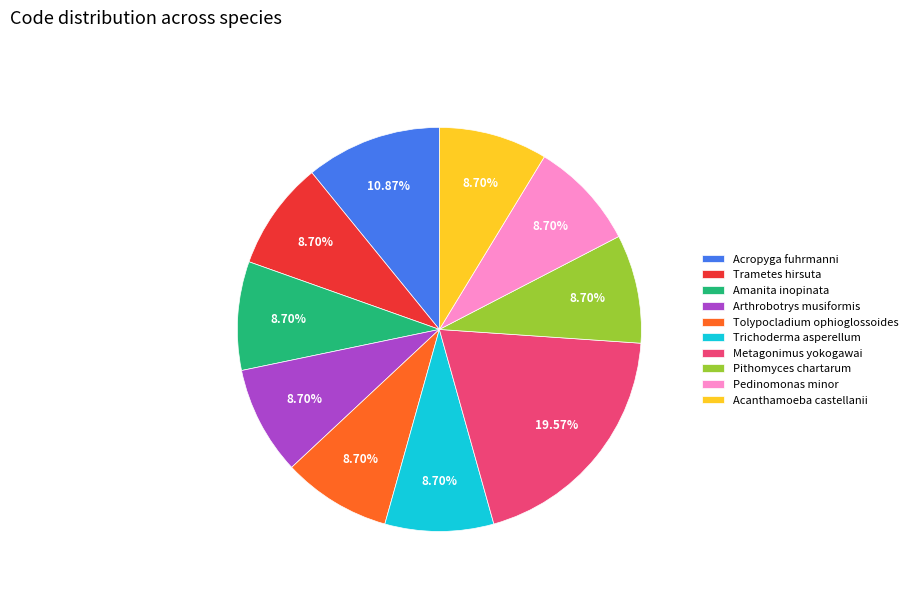

What percentage is the Amanita inopinata slice, to the nearest percent?

9%